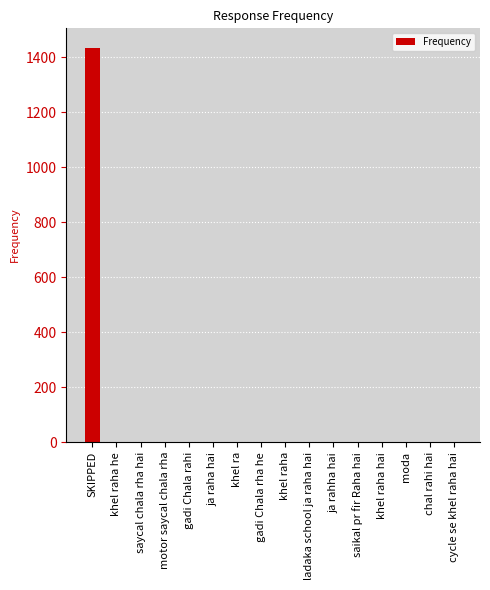

Reading right to left, extract all data points from this chart.

1	1	1	1	1	1	1	1	1	1	1	1	1	1	1	1434